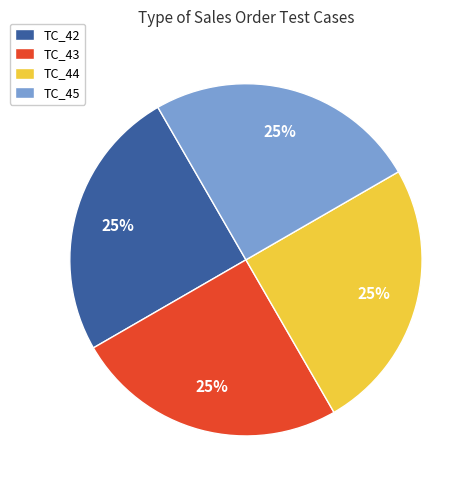

The TC_44 slice represents 19% of the pie. True or false?

False